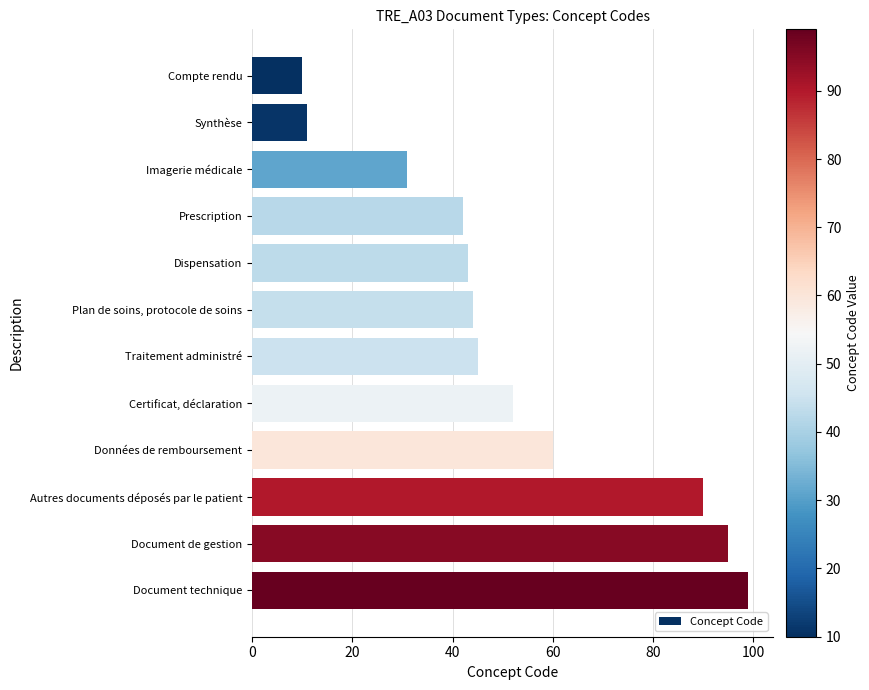

Reading top to bottom, list all the values displayed in this chart.

10	11	31	42	43	44	45	52	60	90	95	99